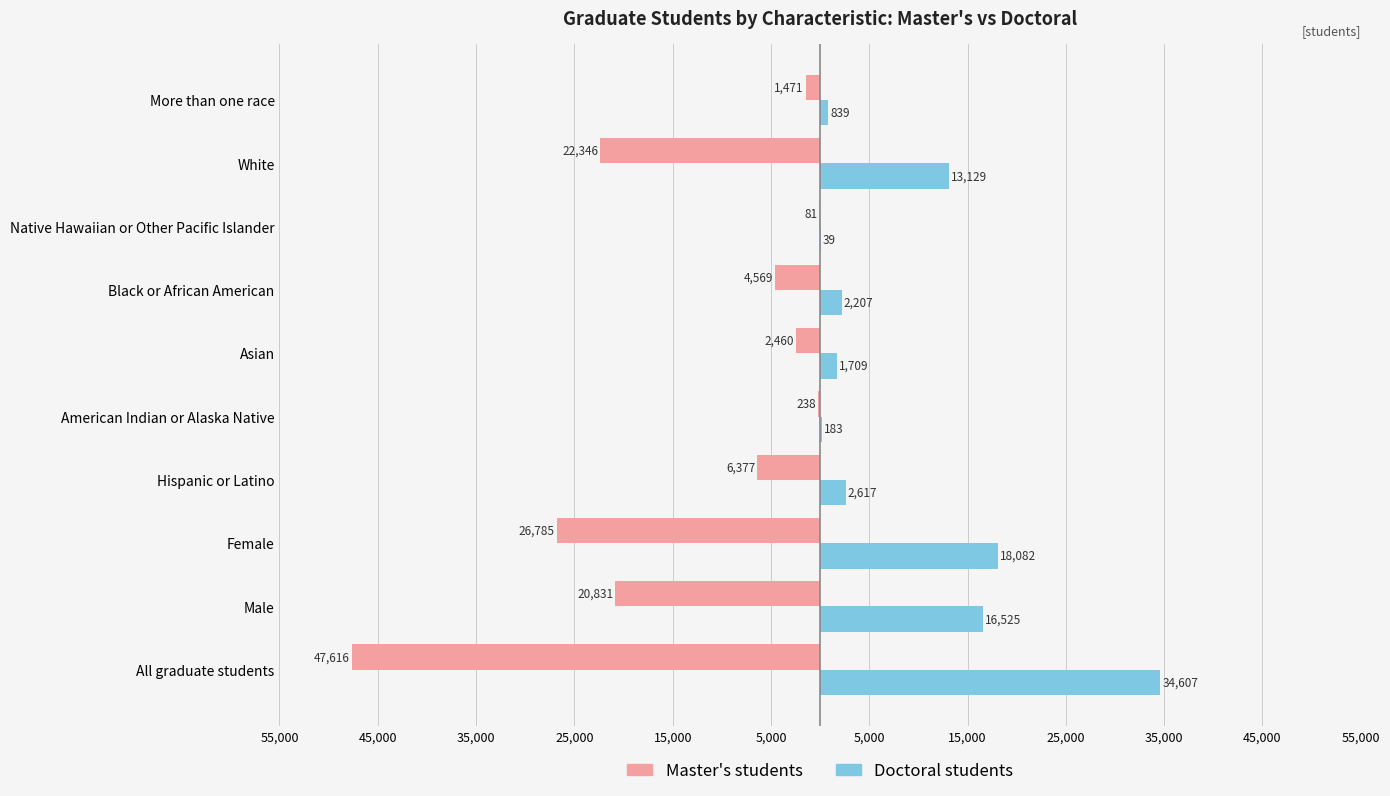

What are all the series names shown in the legend?

Master's students, Doctoral students